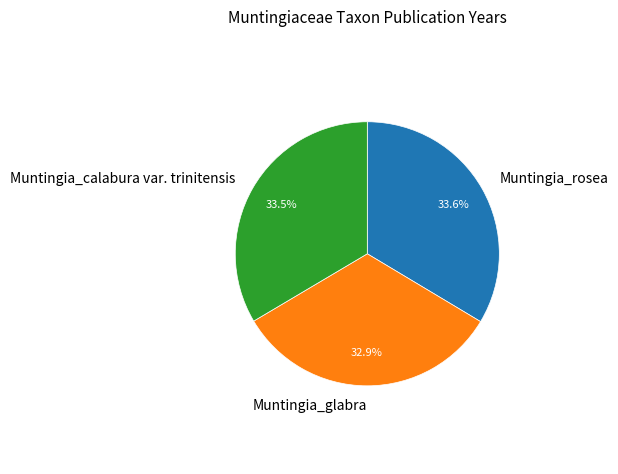

Do Muntingia_glabra and Muntingia_rosea together represent more than half of the pie?

Yes